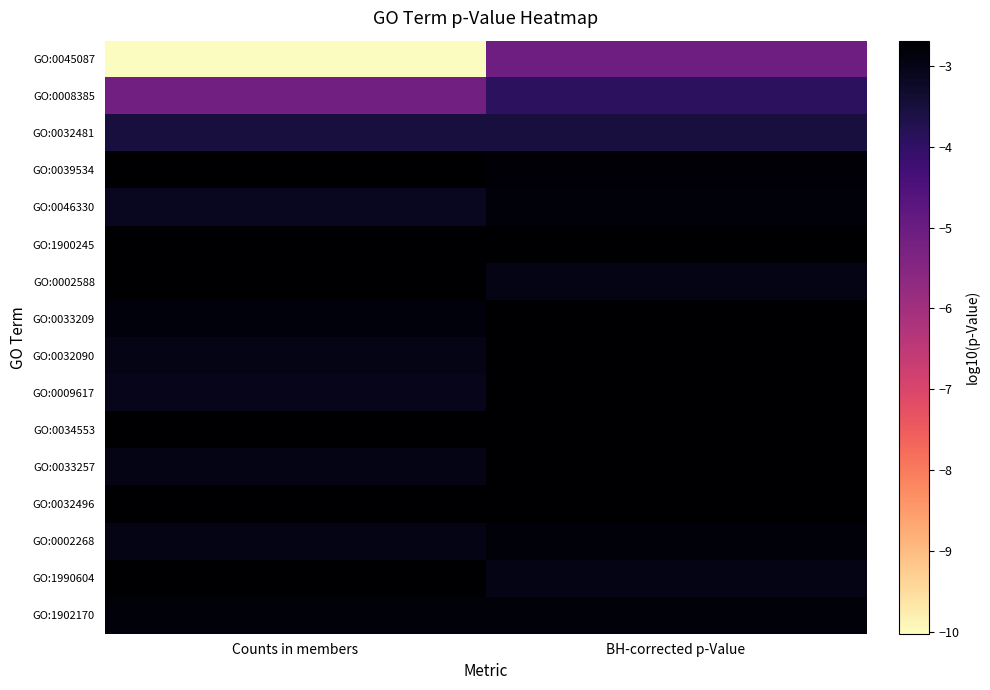

Rank the series by their maximum value, from highest to lowest.

GO:0032496, GO:0039534, GO:1900245, GO:0002588, GO:0033209, GO:0032090, GO:0009617, GO:0034553, GO:0033257, GO:1990604, GO:0046330, GO:0002268, GO:1902170, GO:0032481, GO:0008385, GO:0045087